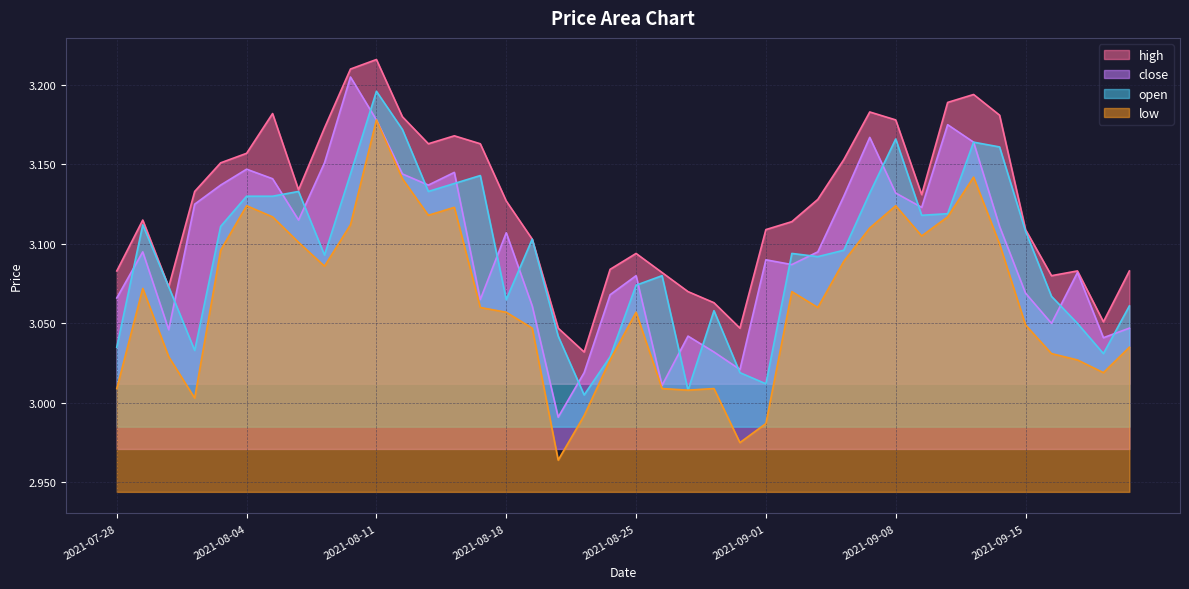

Which series has the largest range (max minus min)?

close